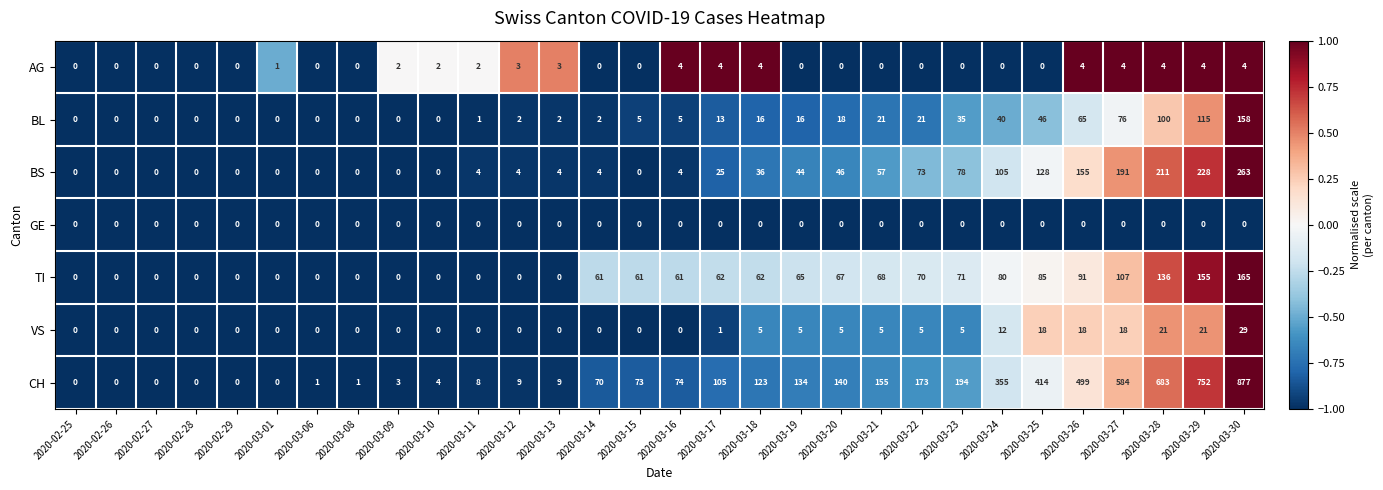

What is the difference between the maximum and minimum values in the VS series?

29